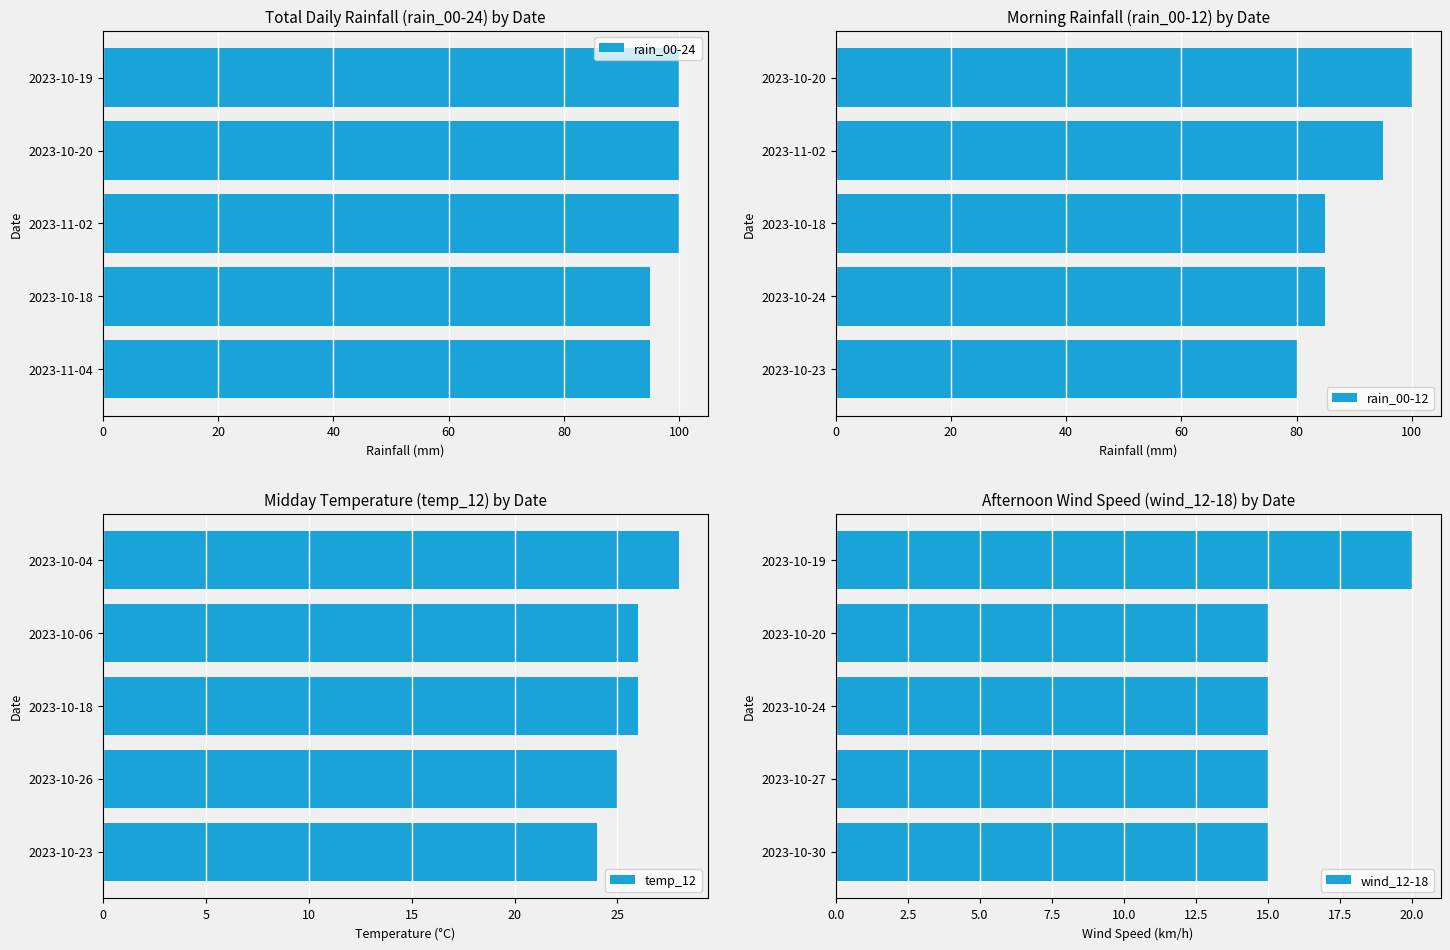

The value of rain_00-24 at 2023-11-04 is 95. True or false?

True